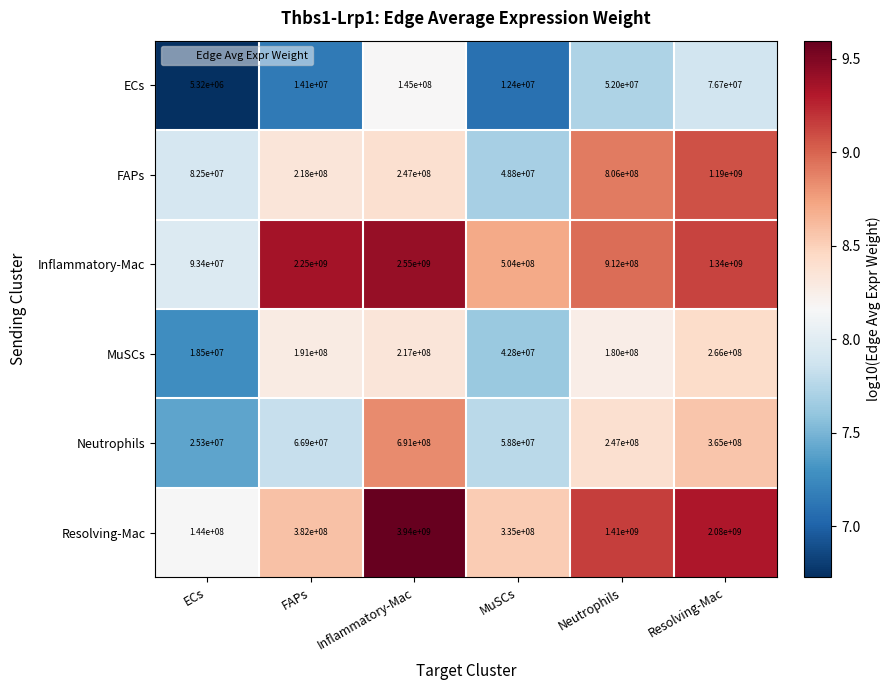

Rank the series at Inflammatory-Mac from lowest to highest value.

ECs, MuSCs, FAPs, Neutrophils, Inflammatory-Mac, Resolving-Mac